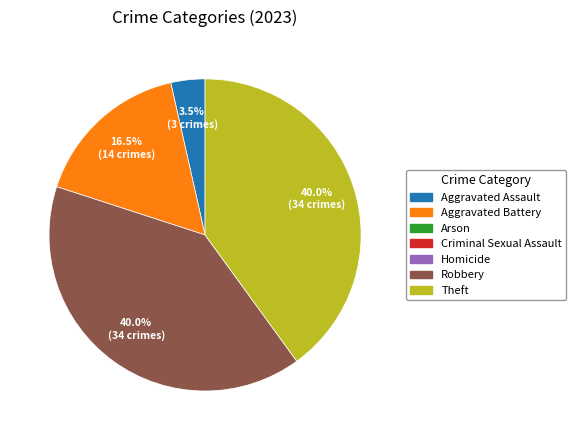

Is there any slice that represents more than half of the pie?

No